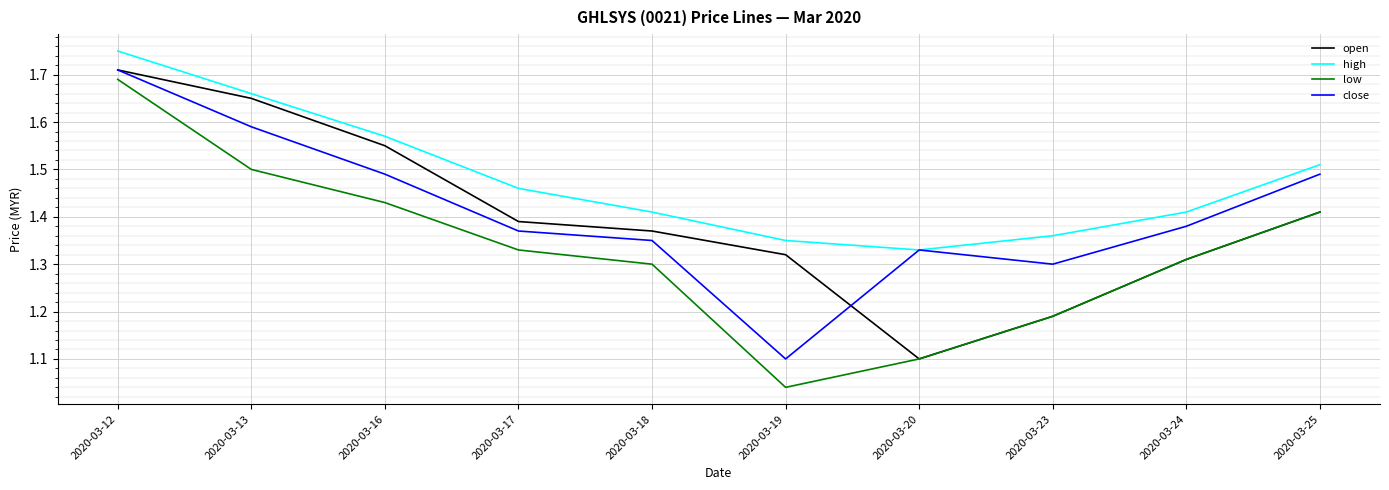

Count the high values in the range 1 to 2.

10